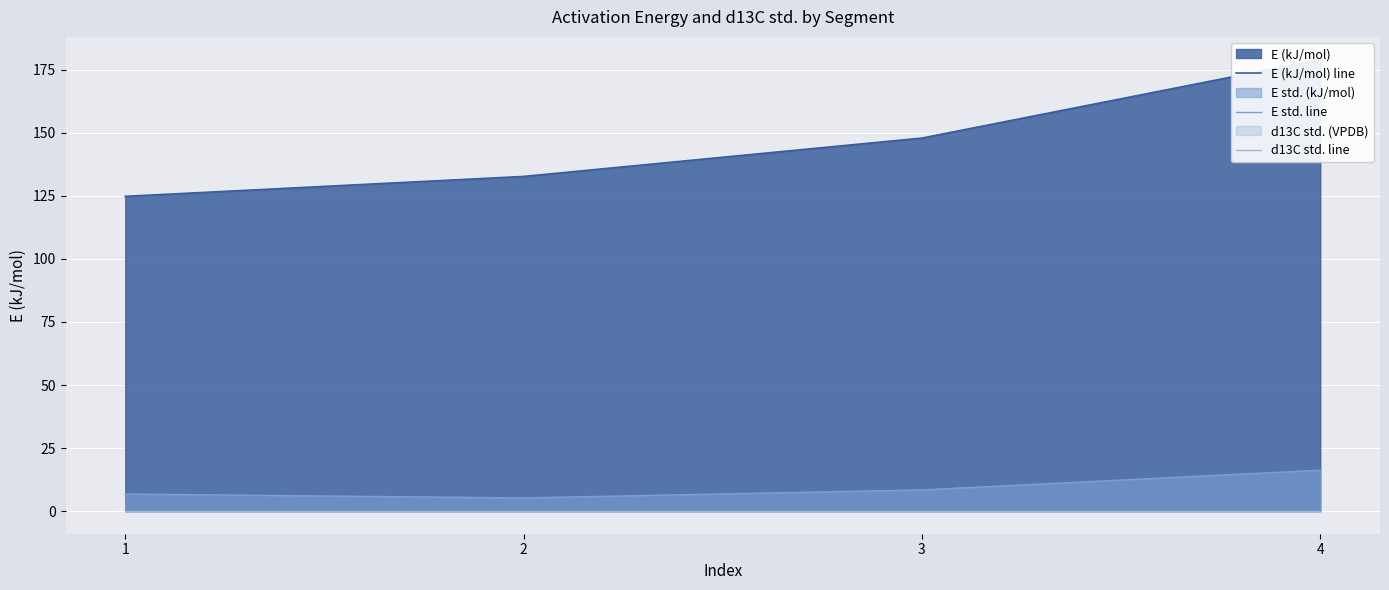

The E (kJ/mol) line series shows 124.8 at 1. True or false?

True